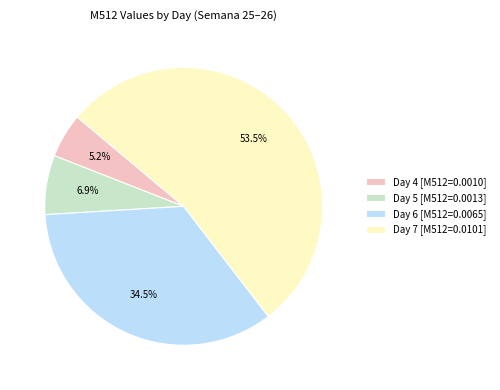

Which category has the smallest portion of the pie?

Day 4 [M512=0.0010]